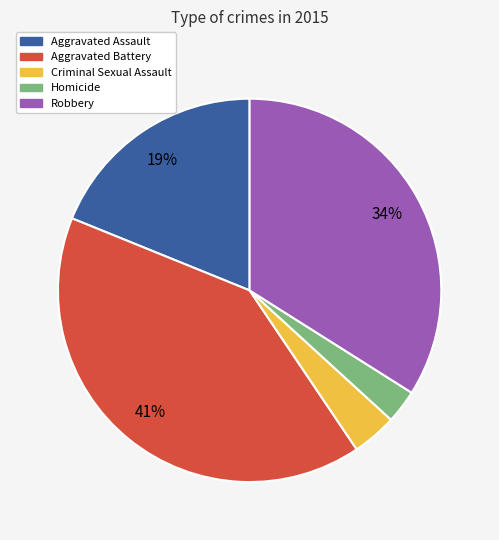

What is the largest slice in the pie chart?

Aggravated Battery